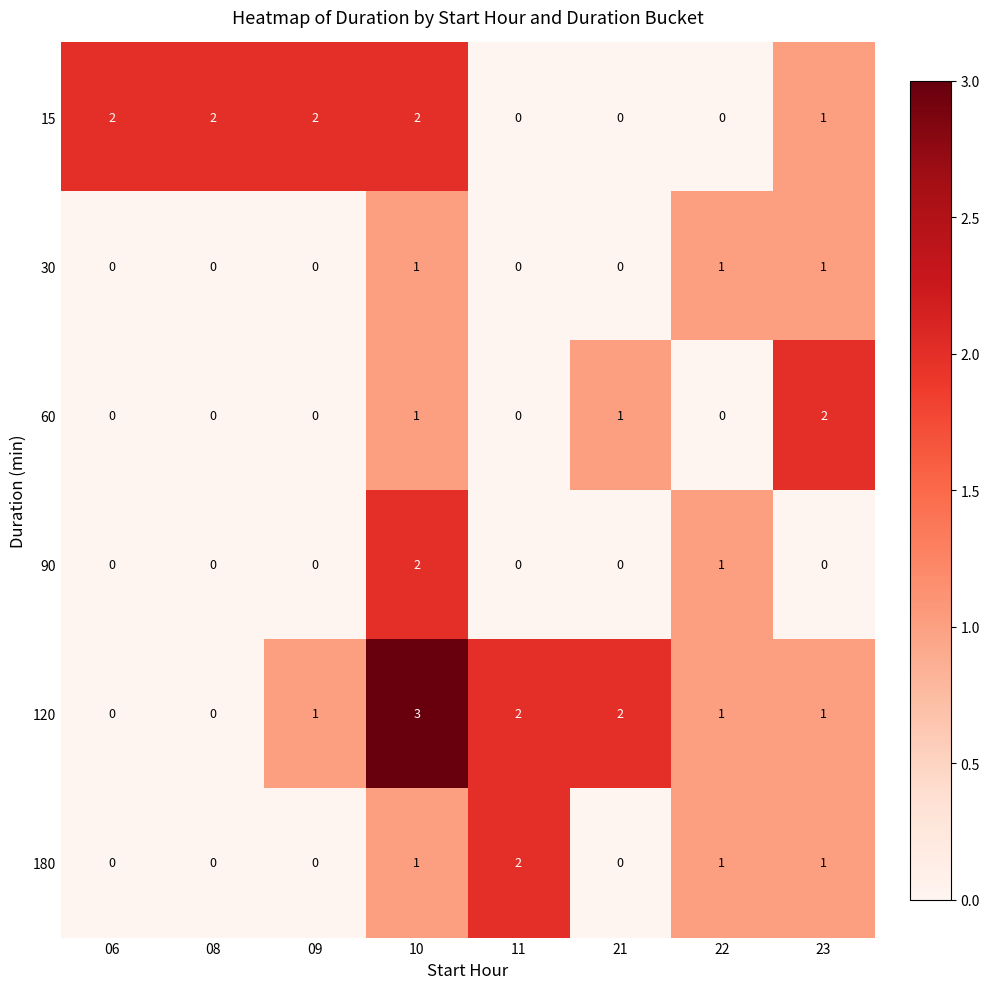

What is the maximum value shown in the chart?

3